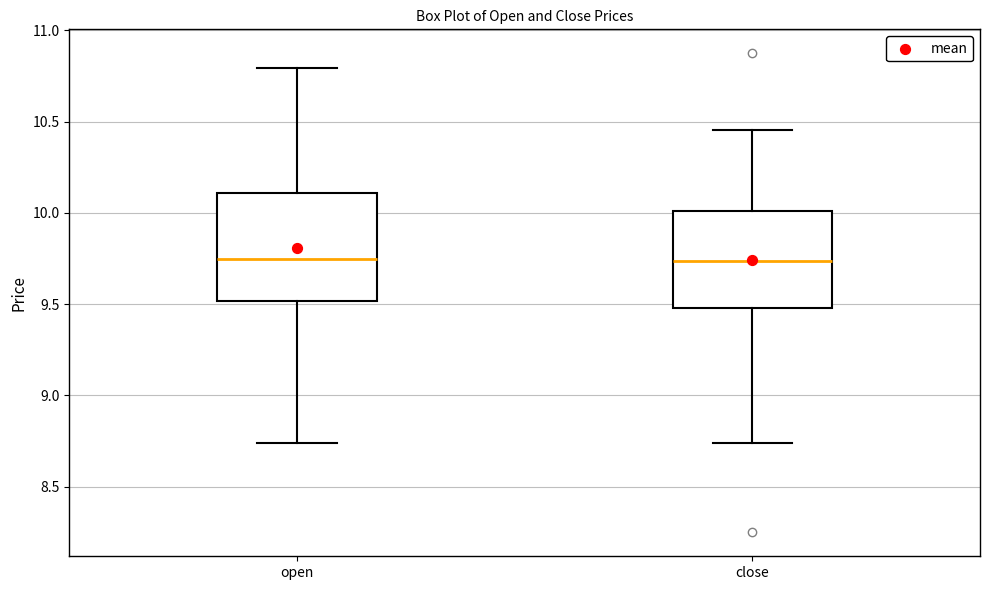

Where does the lower whisker of the box for open end on the y-axis? The values are not printed on the chart, so give them approximately, as read against the axis.

8.75